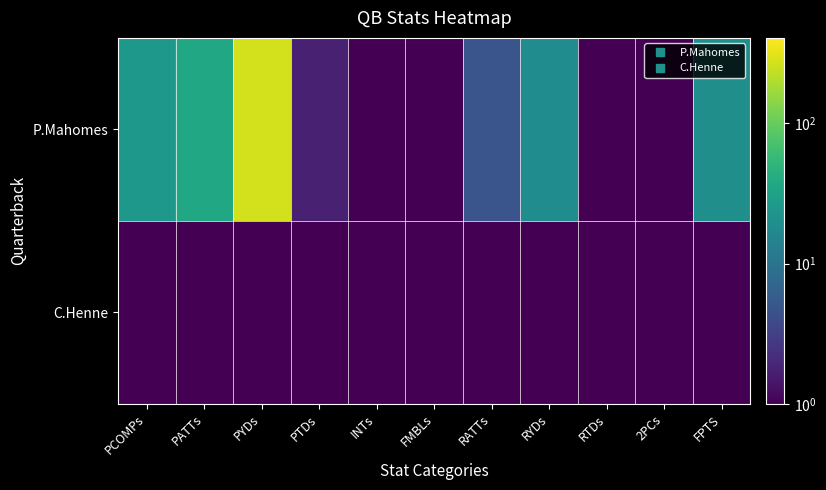

Reading left to right, transcribe all the data shown in this chart.

P.Mahomes: PCOMPs=24.7	PATTs=36.4	PYDs=271.8	PTDs=1.7	INTs=0.3	FMBLs=0.1	RATTs=4.9	RYDs=18.8	RTDs=0.2	2PCs=0.1	FPTS=19.9
C.Henne: PCOMPs=0.1	PATTs=0.1	PYDs=0.1	PTDs=0.1	INTs=0.1	FMBLs=0.1	RATTs=0.1	RYDs=0.1	RTDs=0.1	2PCs=0.1	FPTS=0.1